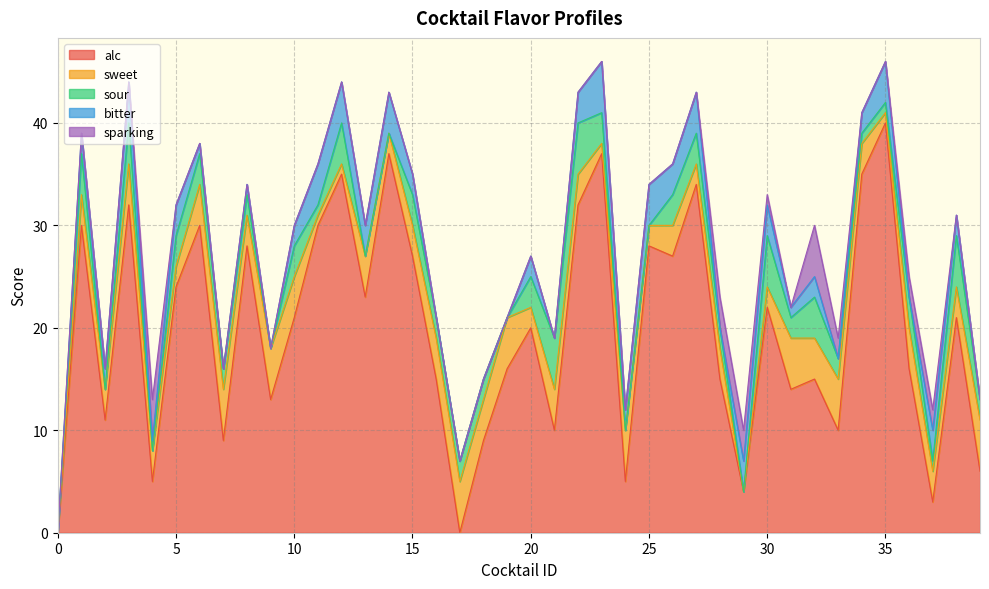

The value of bitter at 21 is 0. True or false?

True